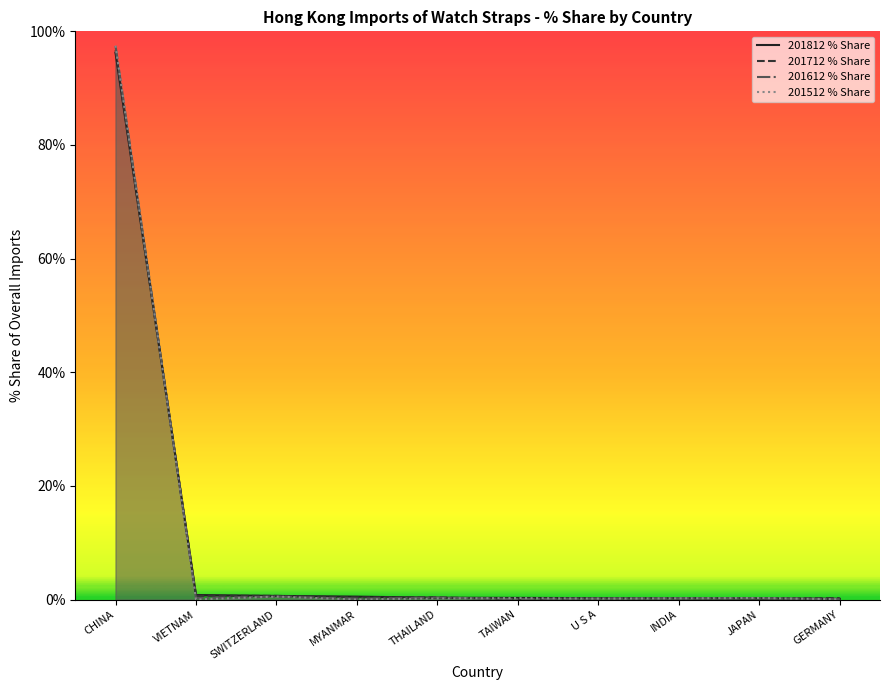

What is the sum of the 201612 % Share values at VIETNAM and THAILAND?

0.6